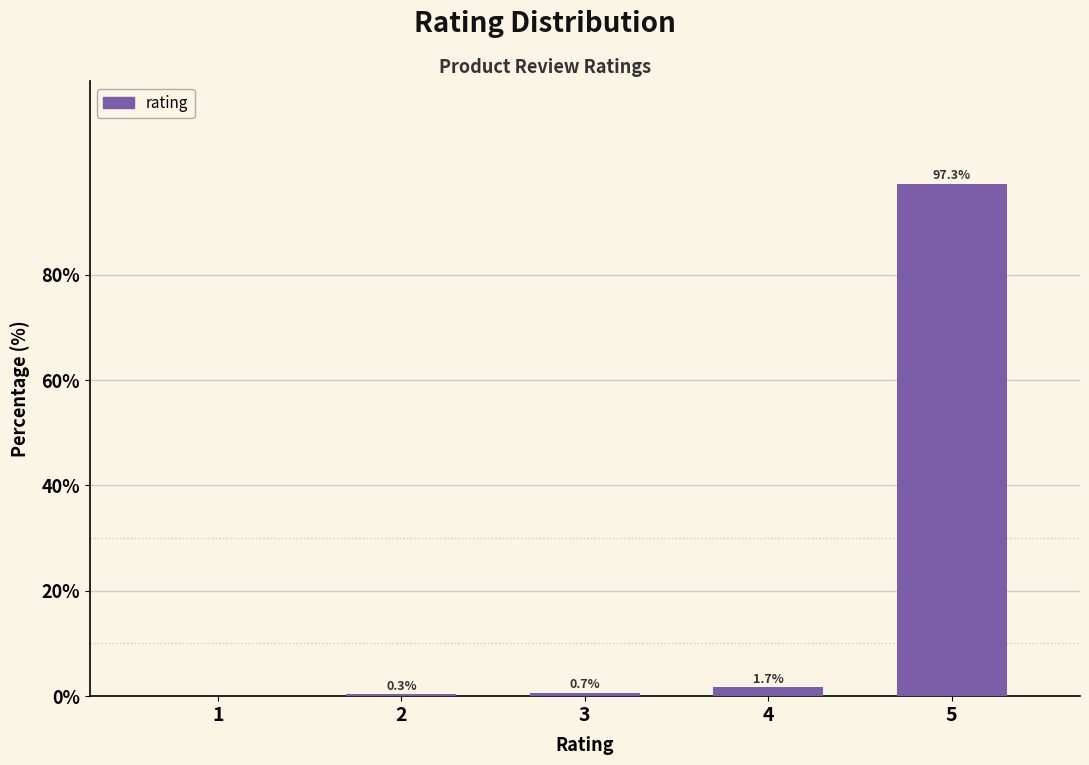

Reading left to right, extract all data points from this chart.

1=0.0	2=0.3	3=0.7	4=1.7	5=97.3